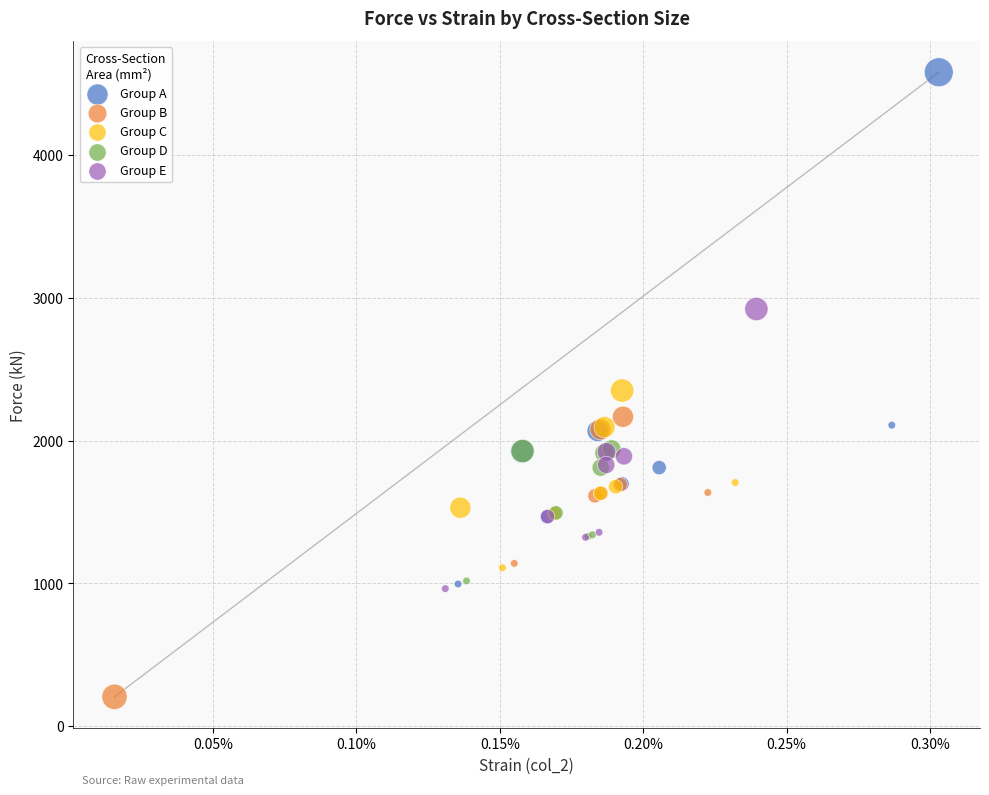

What are all the series names shown in the legend?

Group A, Group B, Group C, Group D, Group E